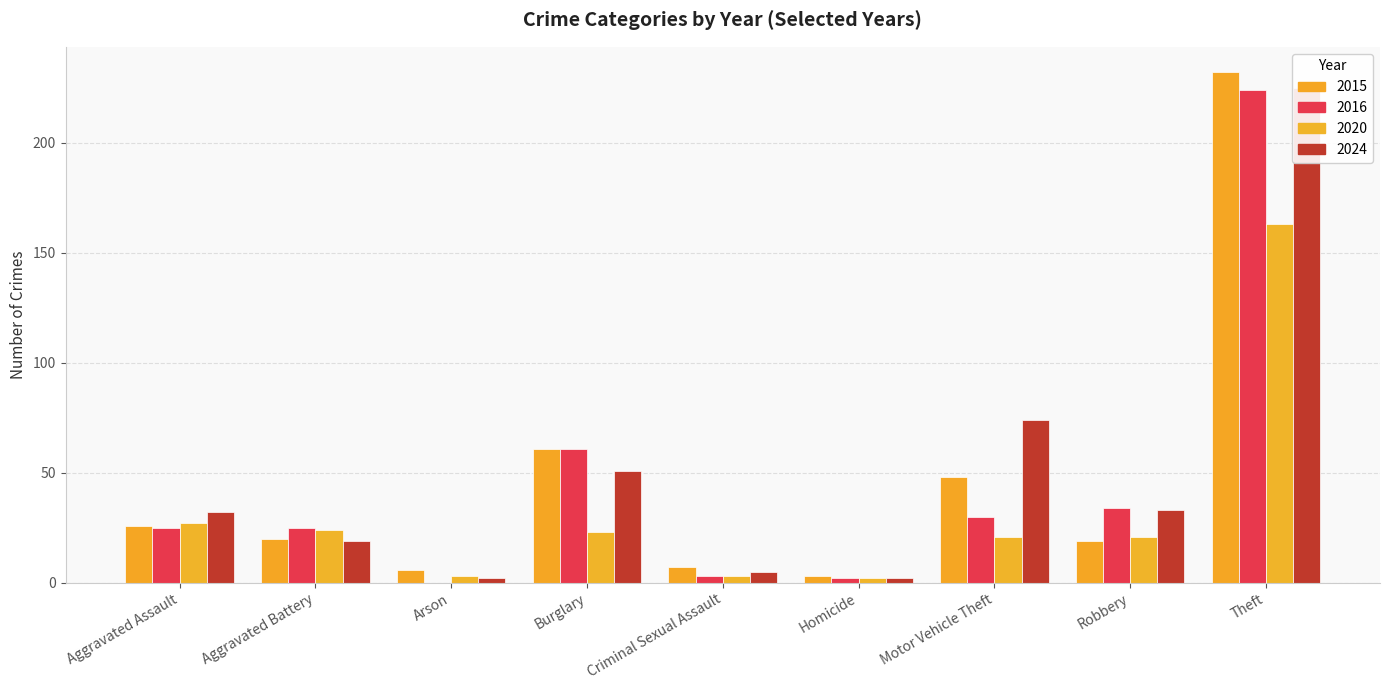

At which label is 2016 closest to 112?

Burglary